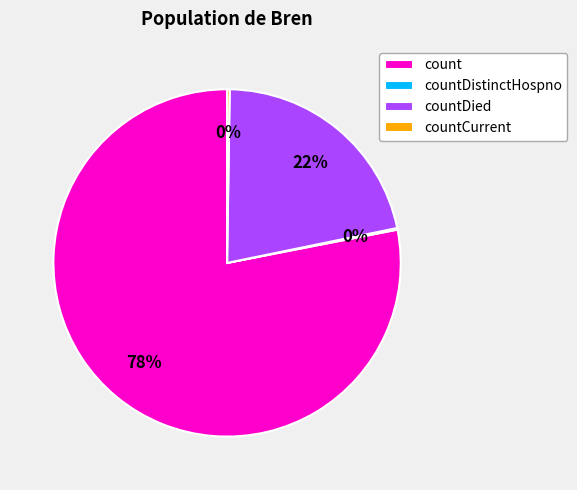

The count slice represents 78% of the pie. True or false?

True